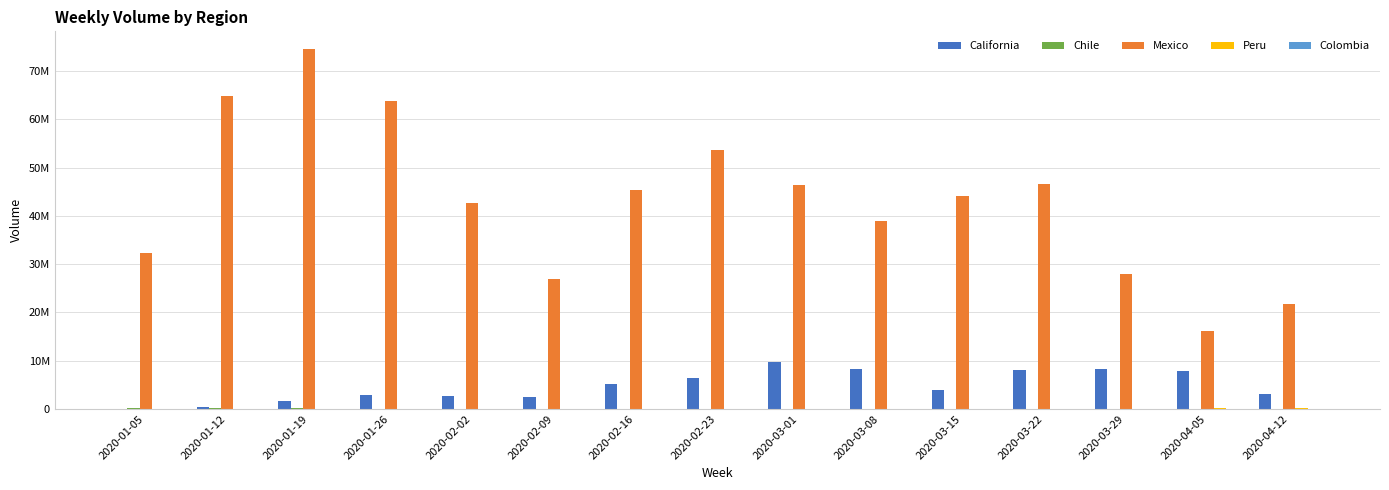

What is the maximum value shown in the chart?

74498167